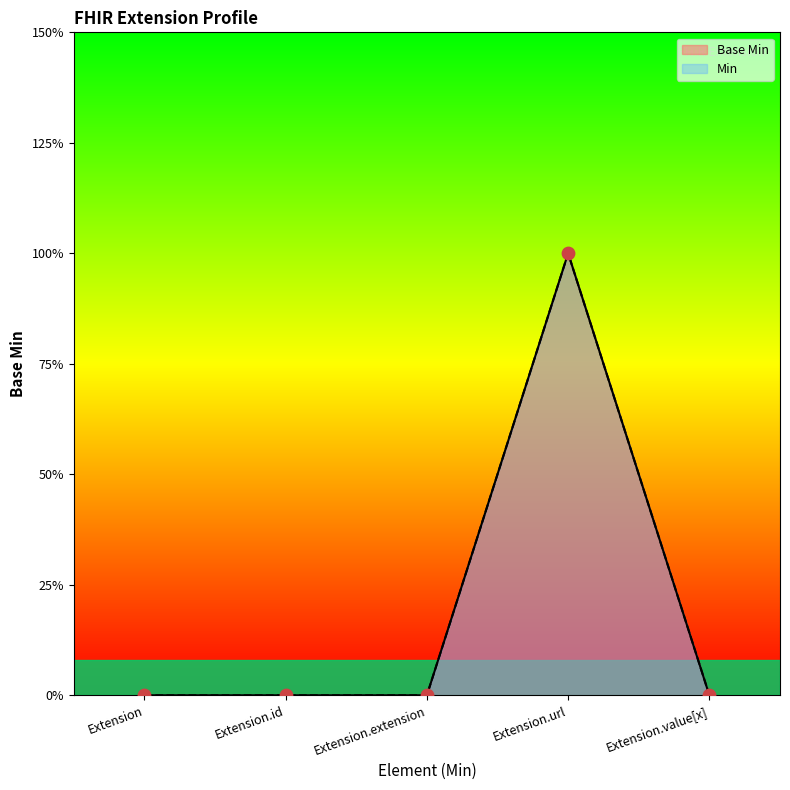

Which series has the largest Y range (max minus min)?

Base Min